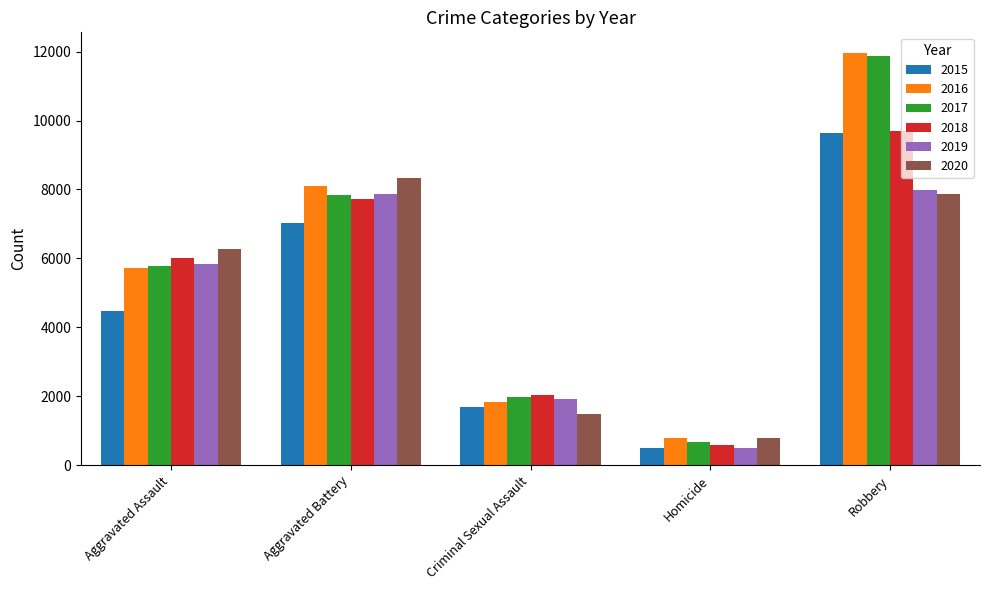

What is the total value across all series at Criminal Sexual Assault?

10917